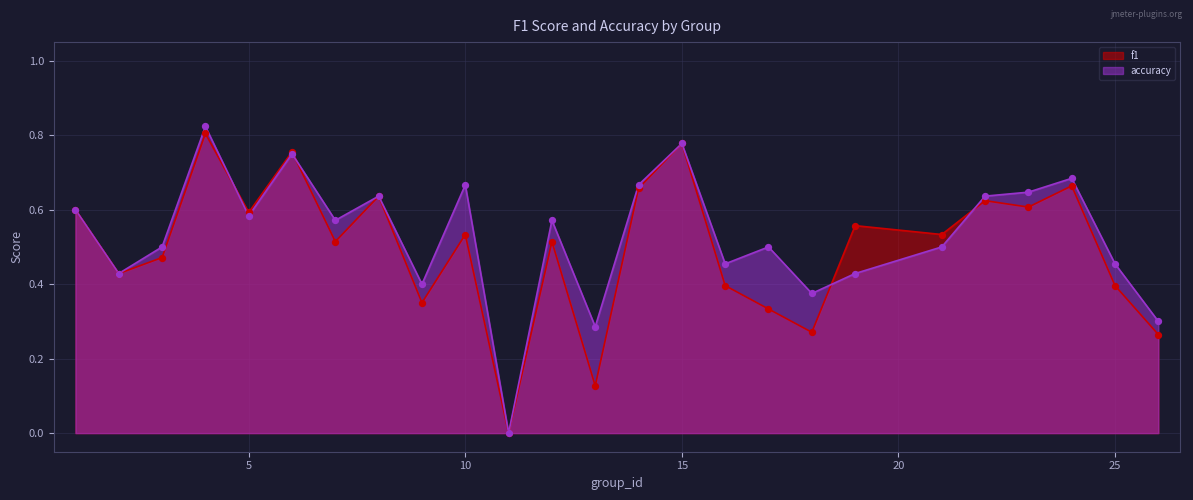

What are all the series names shown in the legend?

f1, accuracy